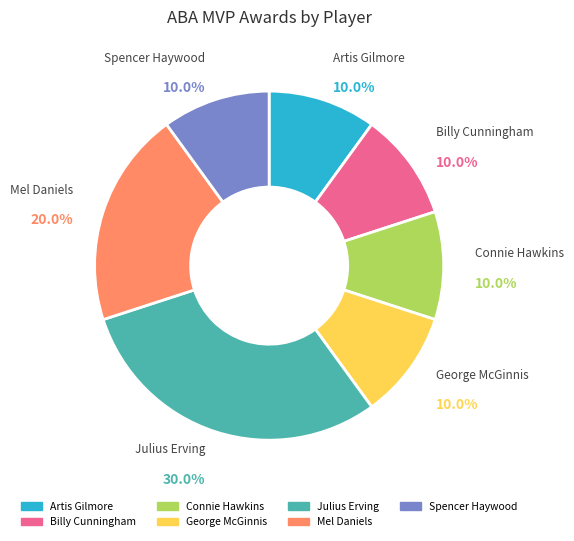

What is the largest slice in the pie chart?

Julius Erving